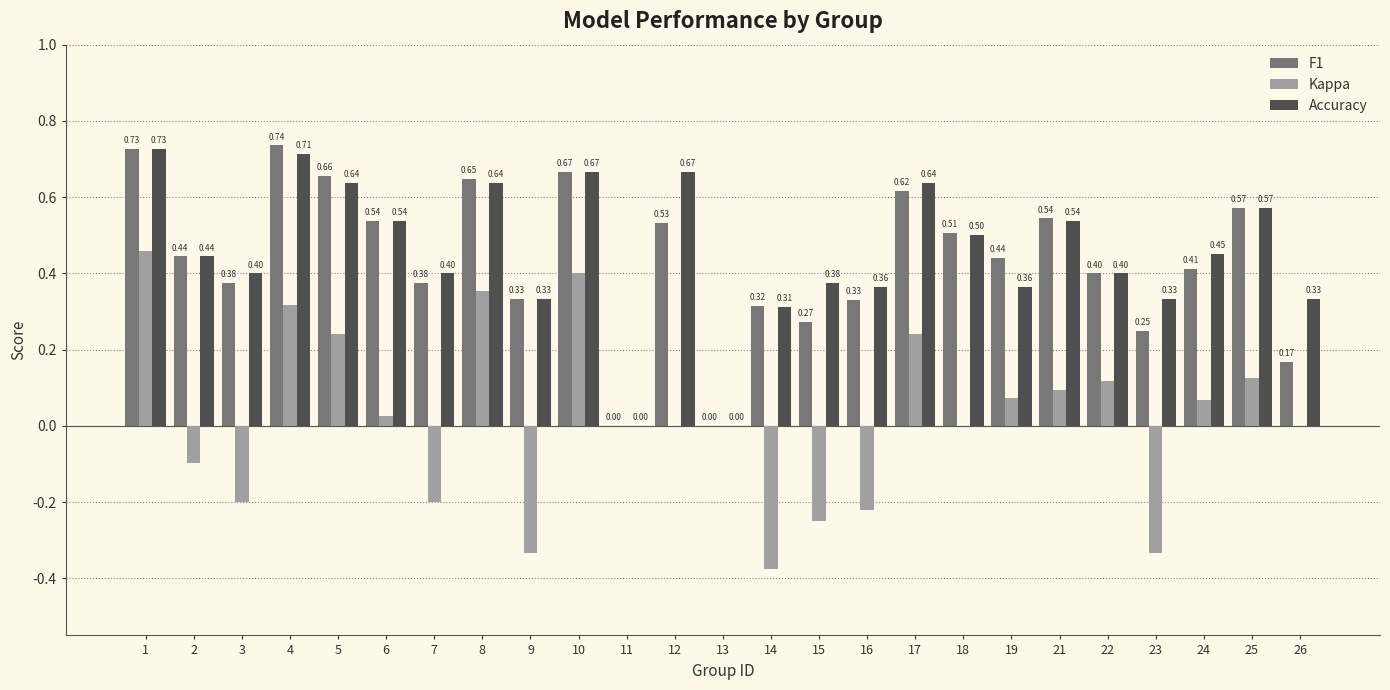

Between 9 and 18, which series saw the biggest shift?

Kappa